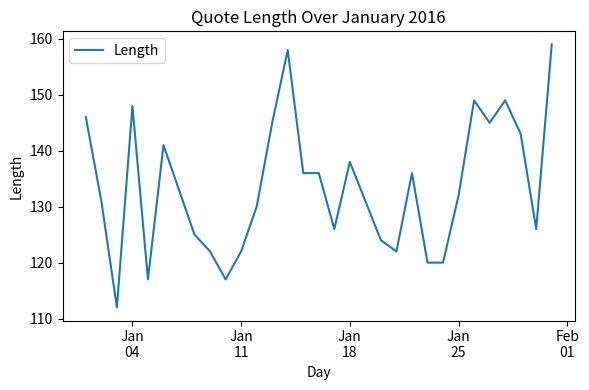

What is the greatest value displayed?

159